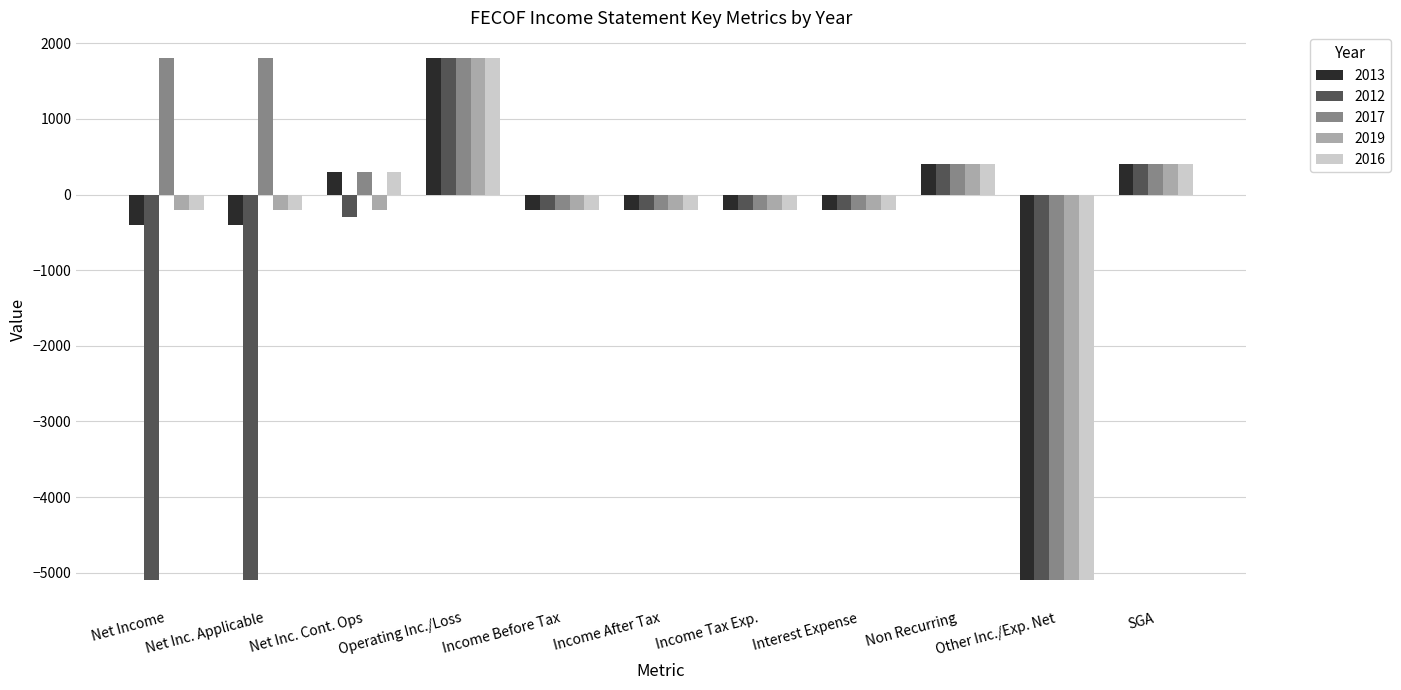

At which label is 2012 closest to -1650?

Net Inc. Cont. Ops